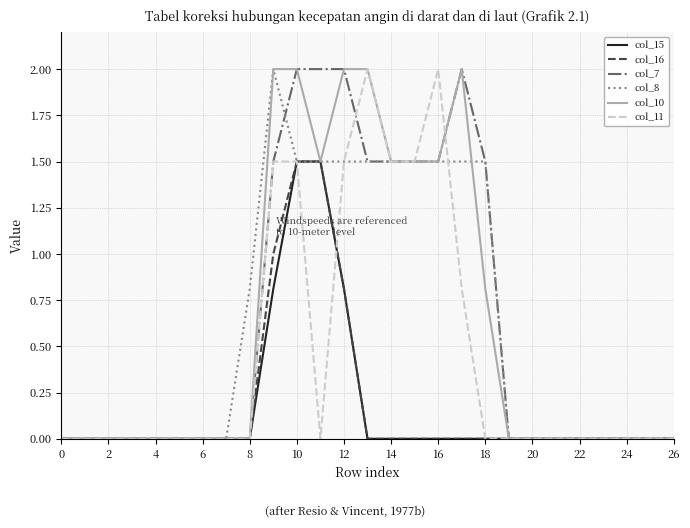

How many series are shown in this chart?

6